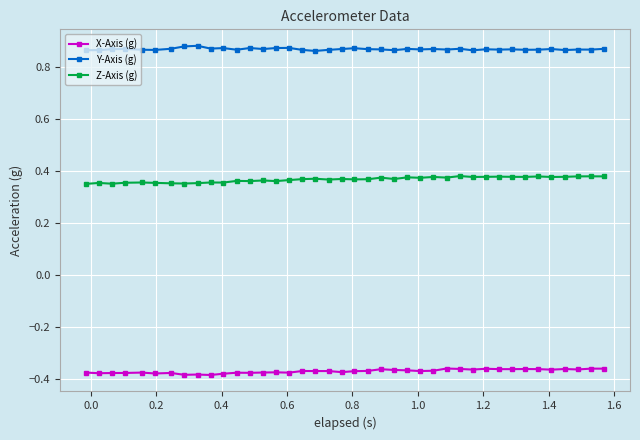

Does the chart have visible grid lines?

Yes